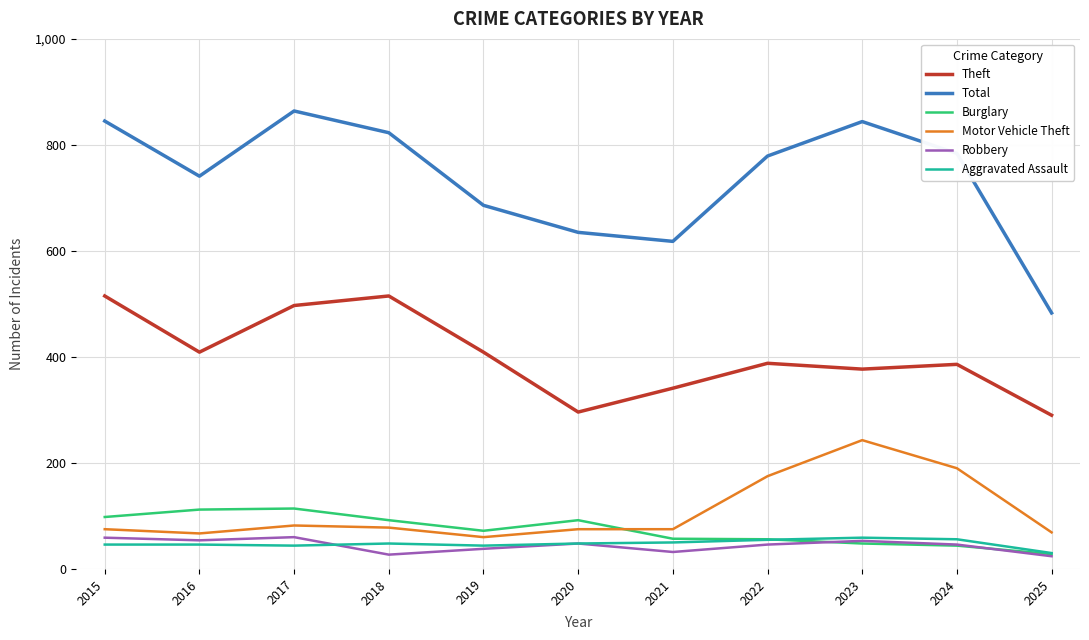

The value of Motor Vehicle Theft at 2024 is 342. True or false?

False